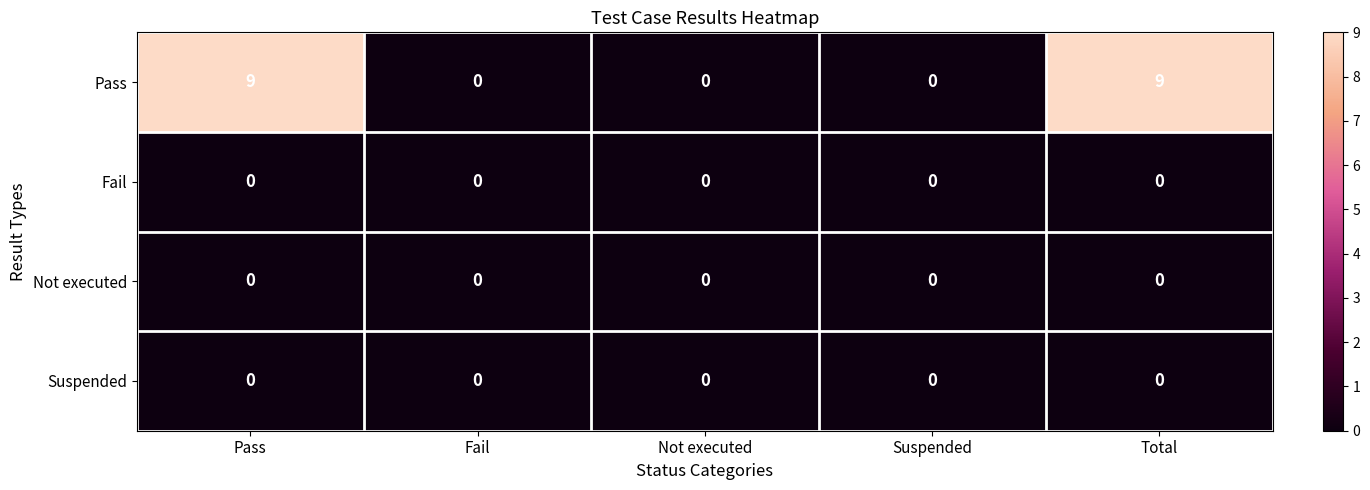

The value of Pass at Fail is -5. True or false?

False